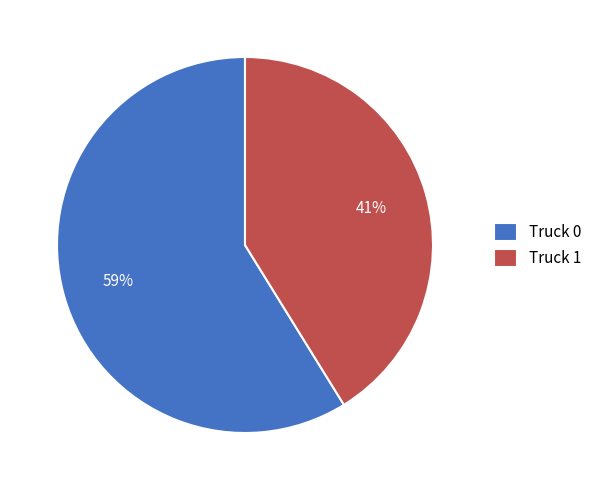

Which slice represents more than half of the pie?

Truck 0